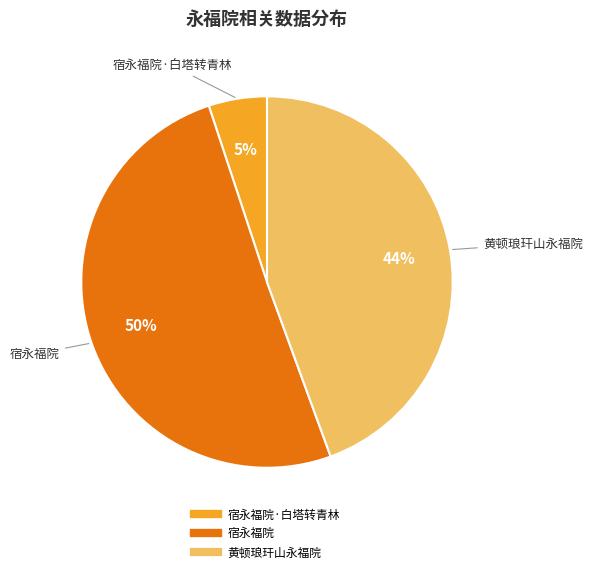

Is there a majority slice in this chart?

Yes